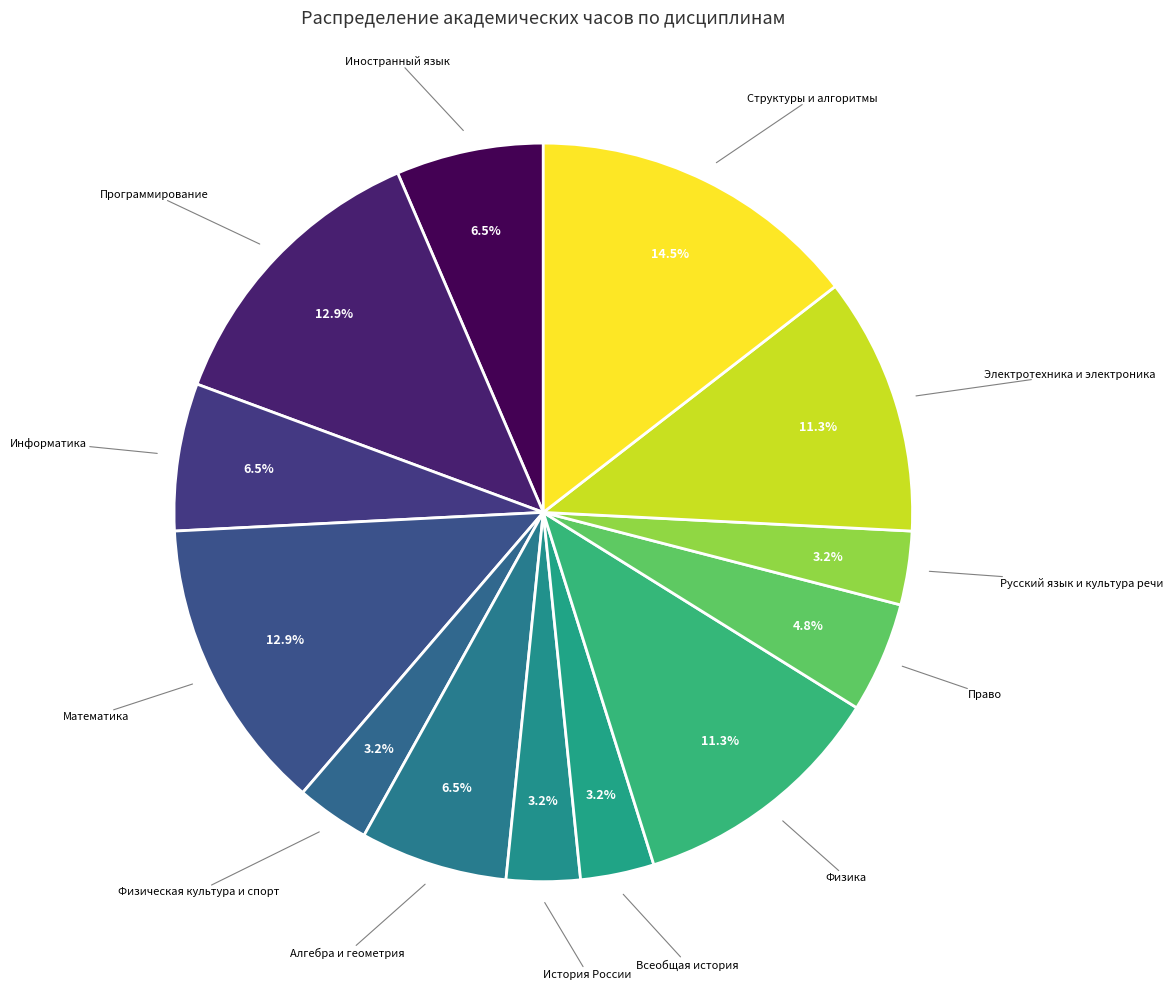

Count the number of slices in the pie.

13